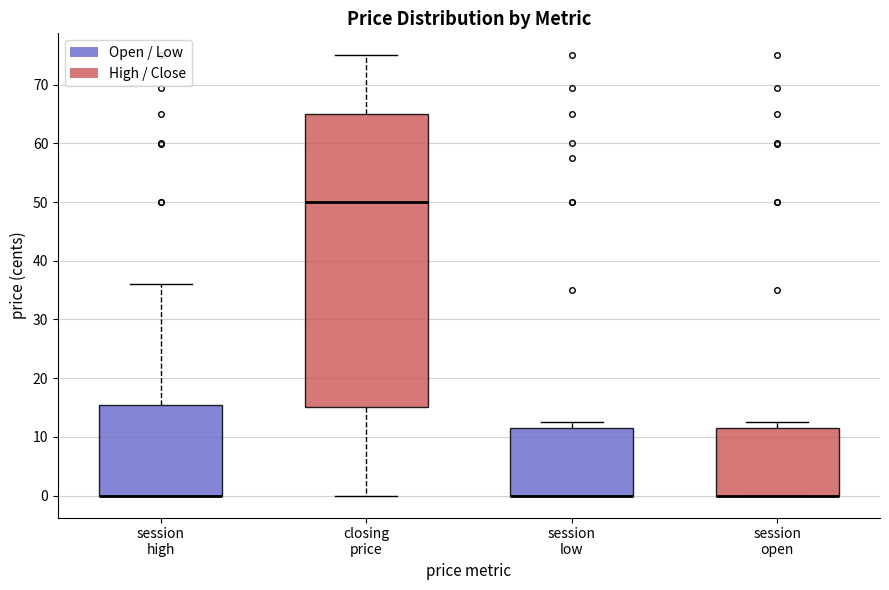

Reading left to right, transcribe this box plot: for each box, give where its median line is, the range the box spans, and where its two whiskers end, as read against the y-axis. The values are not printed on the chart, so give them approximately, as read against the axis.

session high: median 0 (drawn on the box's lower edge), box 0 to 16, whiskers 0 to 36
closing price: median 50, box 15 to 65, whiskers 0 to 75
session low: median 0 (drawn on the box's lower edge), box 0 to 12, whiskers 0 to 13
session open: median 0 (drawn on the box's lower edge), box 0 to 12, whiskers 0 to 13